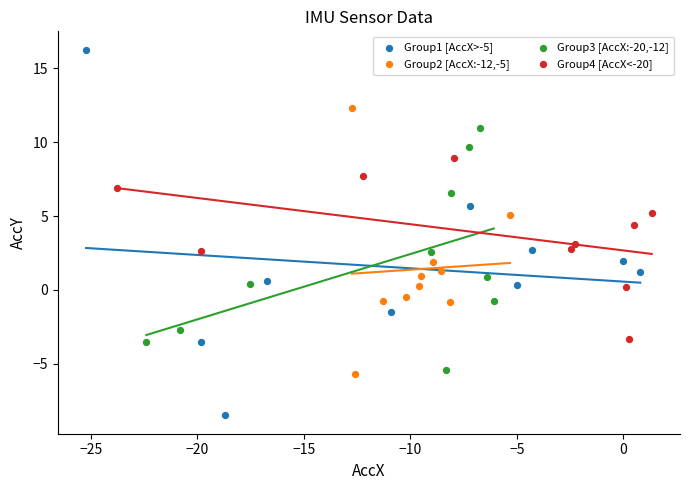

Which series has the largest Y range (max minus min)?

Group1 [AccX>-5]